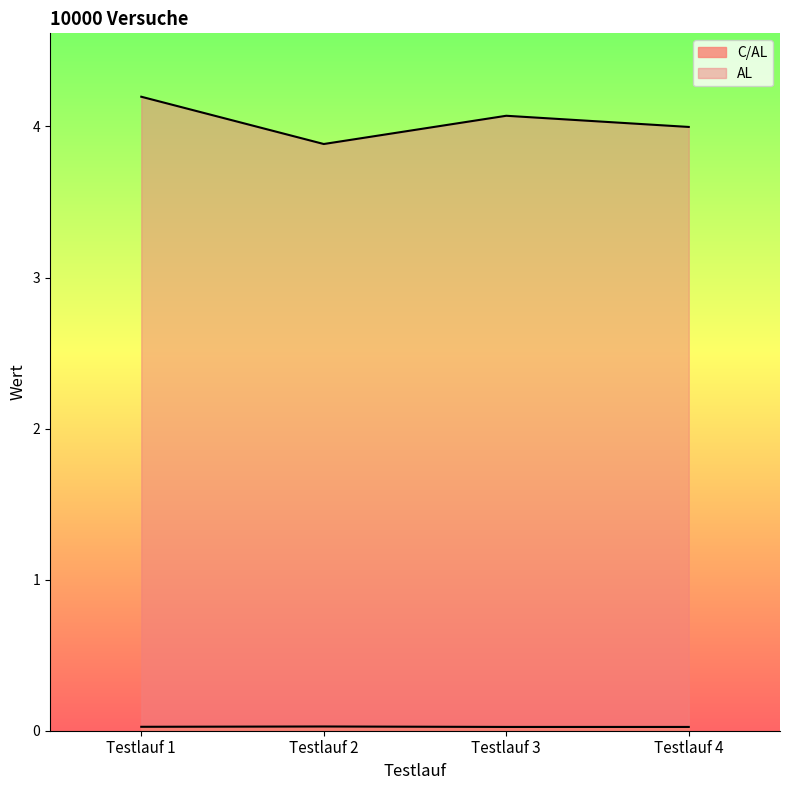

What is the spread (max minus min) of values at Testlauf 4?

4.0